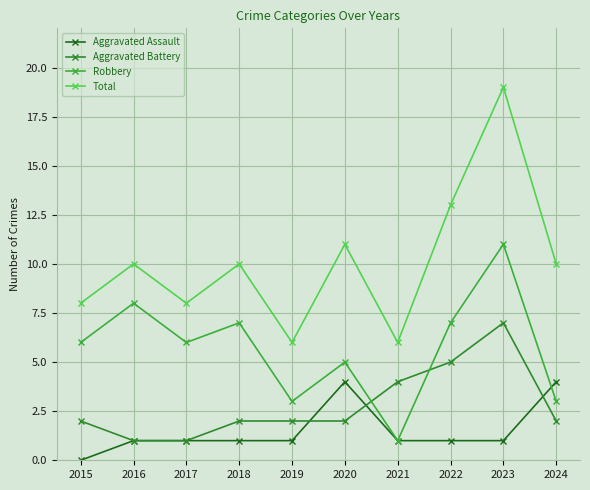

What is the average value of the Robbery series?

6